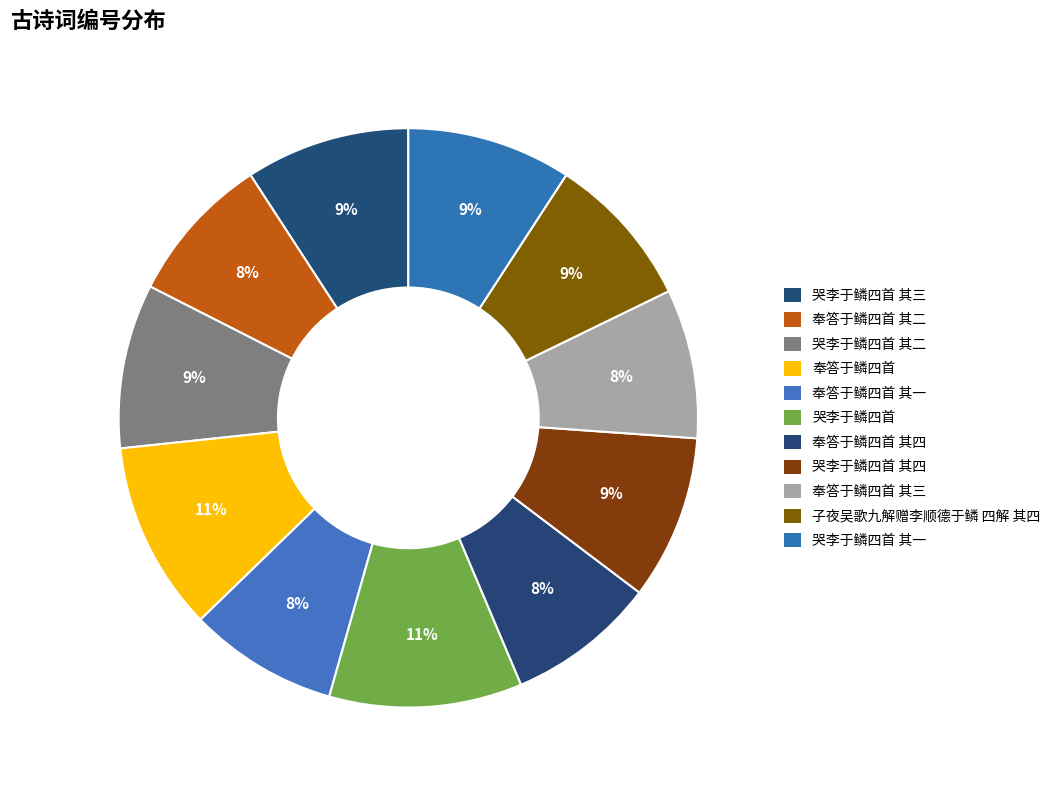

How many slices are in this pie chart?

11